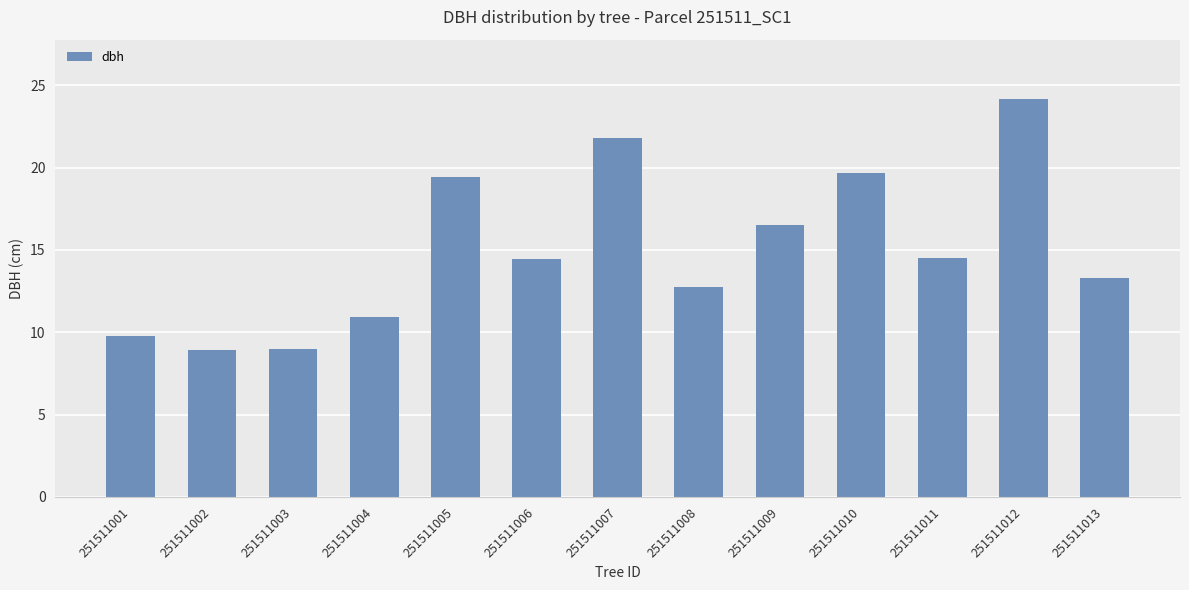

What is the average value?

15.0